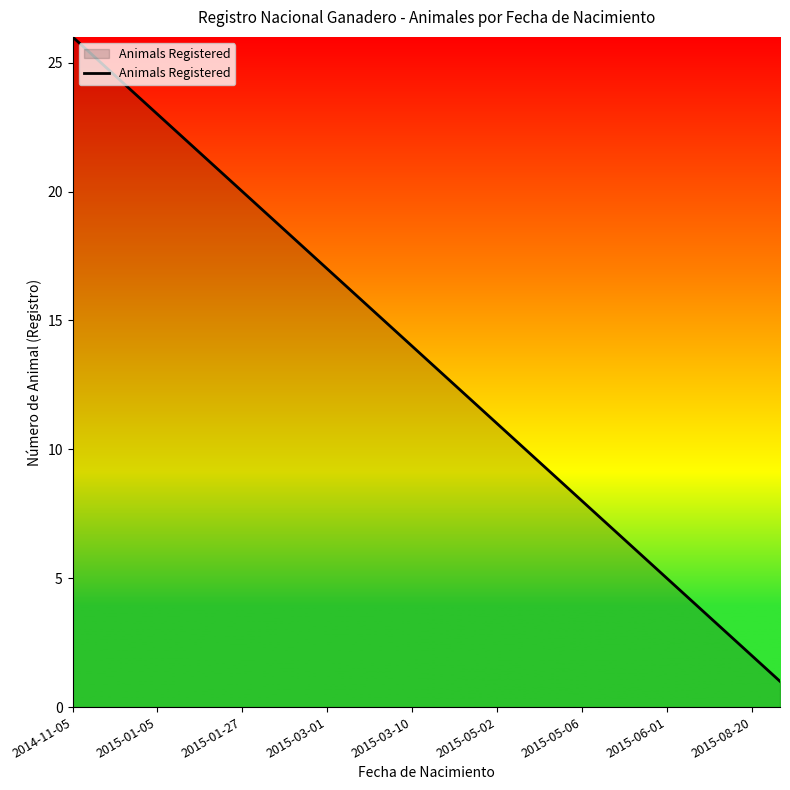

What is the difference between the maximum and minimum values?

25